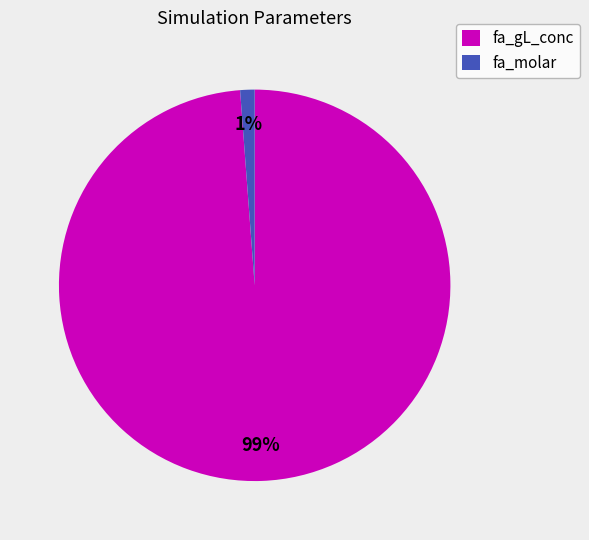

To the nearest percent, what is the difference between the largest and smallest slice percentages?

98%